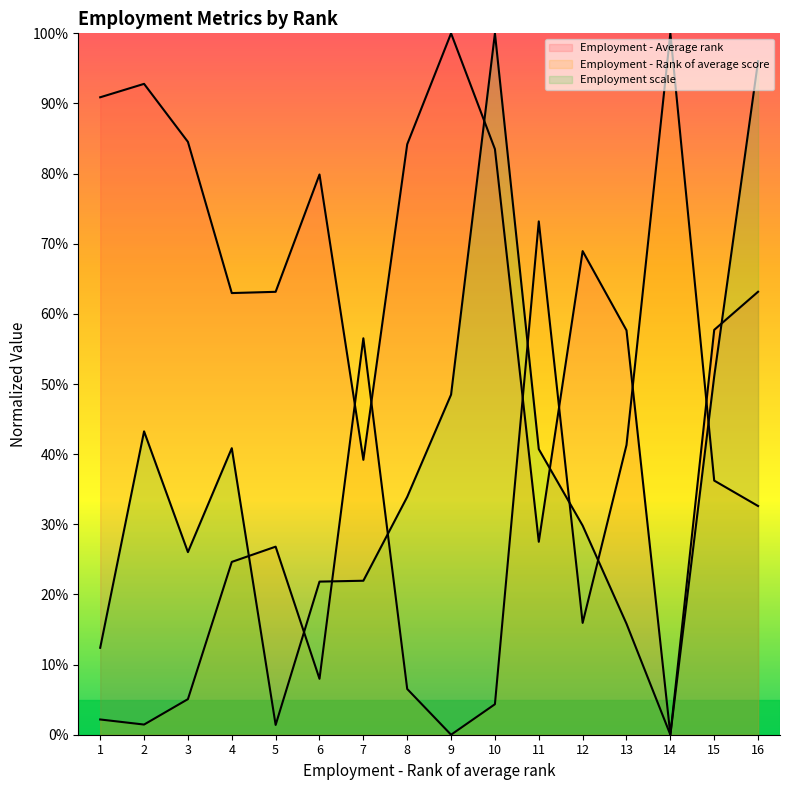

At which label does Employment - Average rank reach its peak?

9